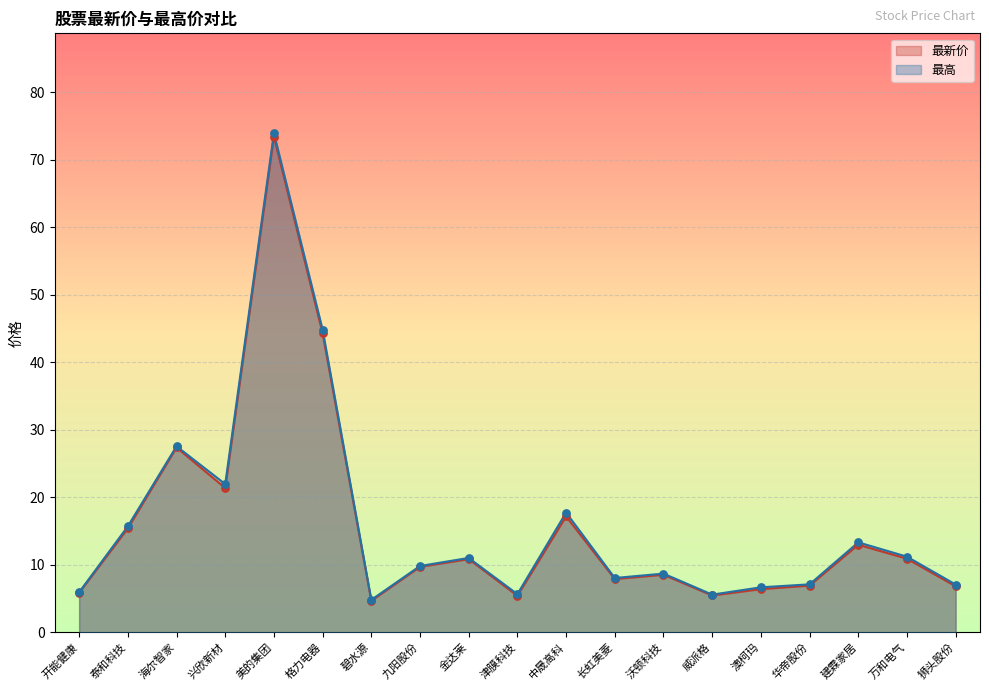

What are all the series names shown in the legend?

最新价, 最高